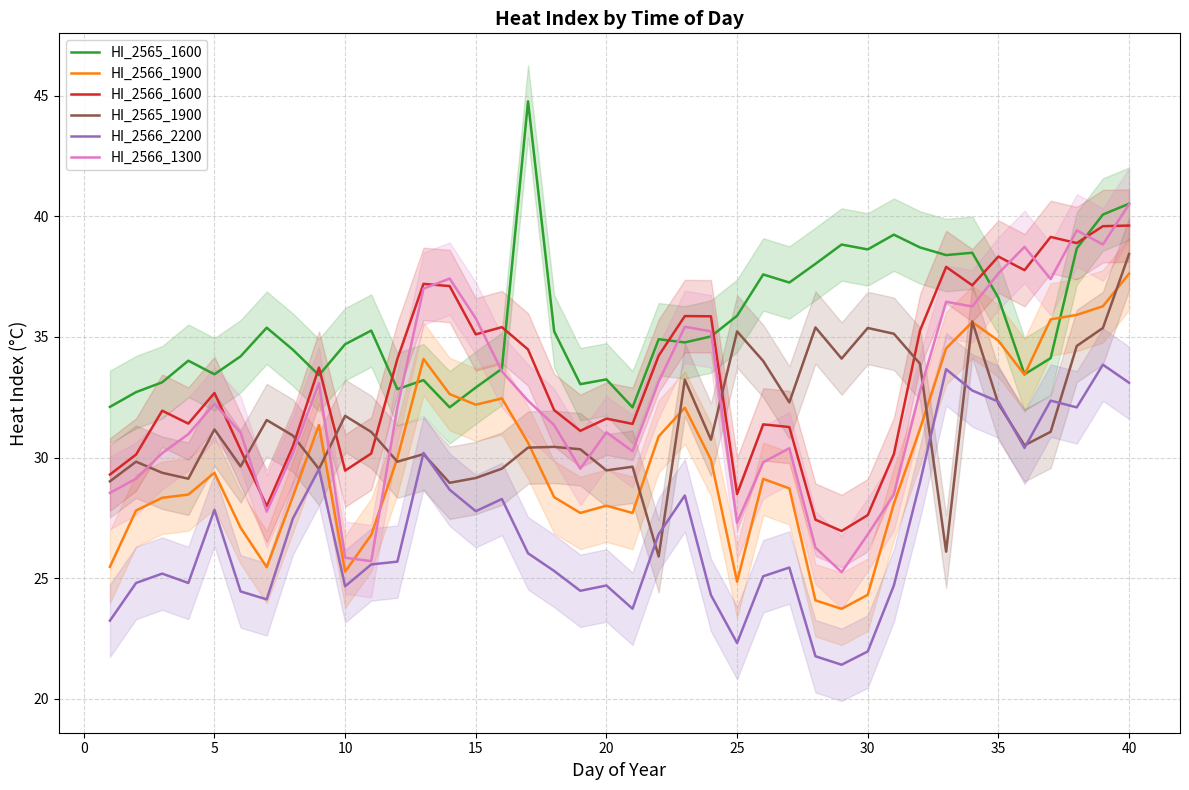

True or false: HI_2566_1900 and HI_2566_2200 cross at least once.

False